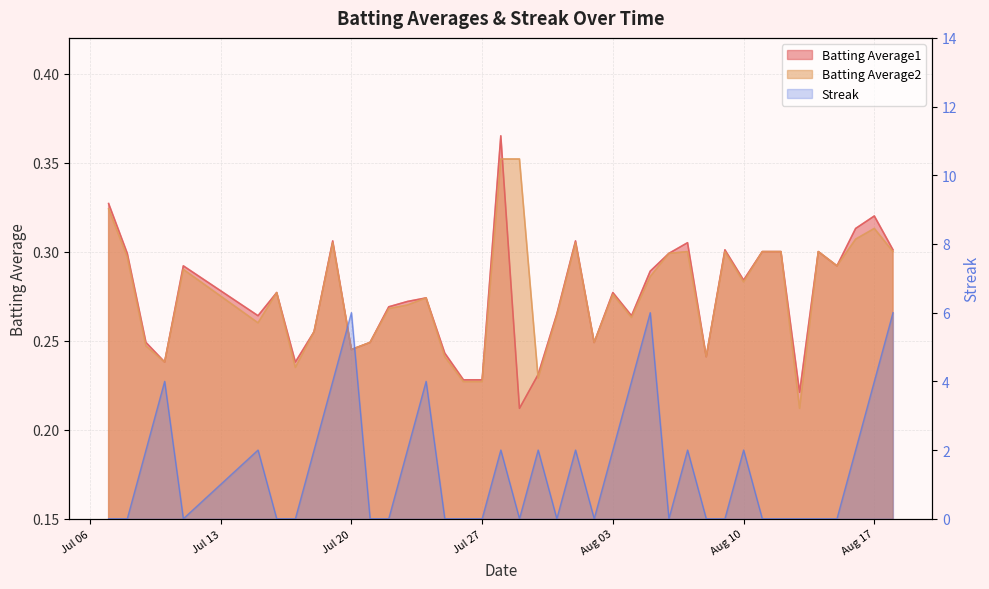

What is the sum of all Batting Average1 values?

11.0